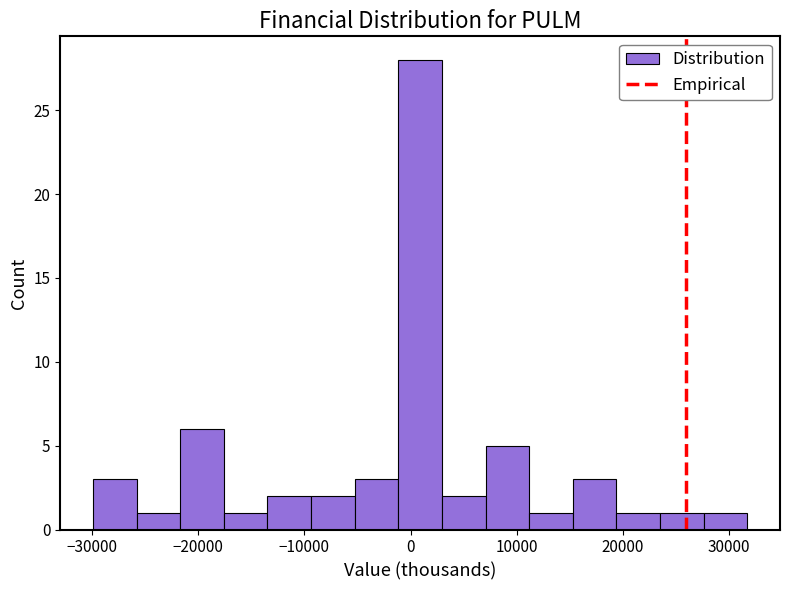

Reading left to right, transcribe this chart: for each bar, give the range it covers on the x-axis and its height. Neither the bar edges nor the heights are printed on the chart, so give them approximately, as read against the axes.

-30000 to -26000: 3
-26000 to -22000: 1
-22000 to -18000: 6
-18000 to -13000: 1
-13000 to -9000: 2
-9000 to -5000: 2
-5000 to -1000: 3
-1000 to 3000: 28
3000 to 7000: 2
7000 to 11000: 5
11000 to 15000: 1
15000 to 19000: 3
19000 to 23000: 1
23000 to 28000: 1
28000 to 32000: 1